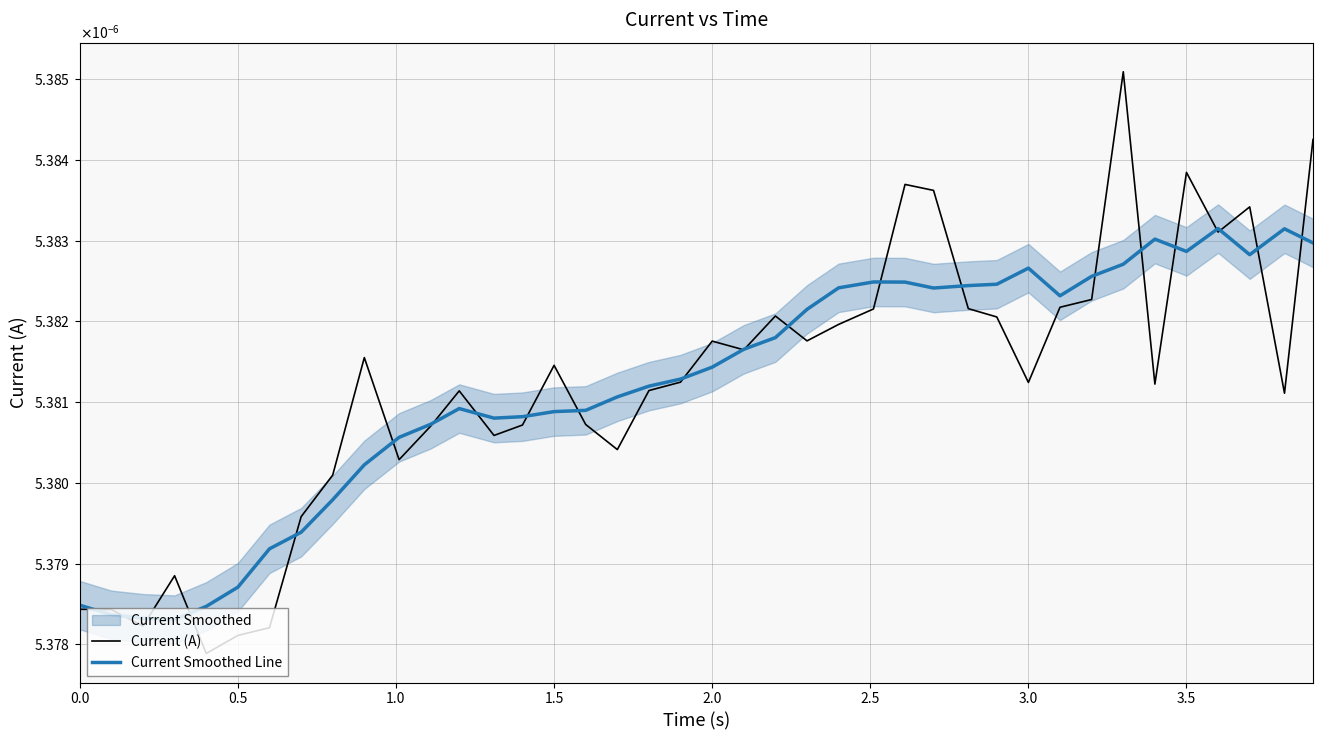

Which series has the widest spread of values?

Current (A)